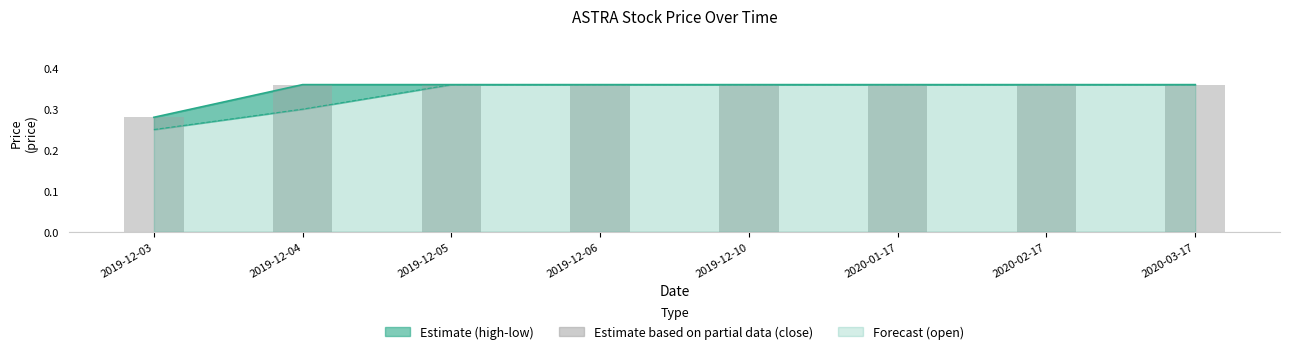

Are the bars grouped side by side (vs. stacked)?

No